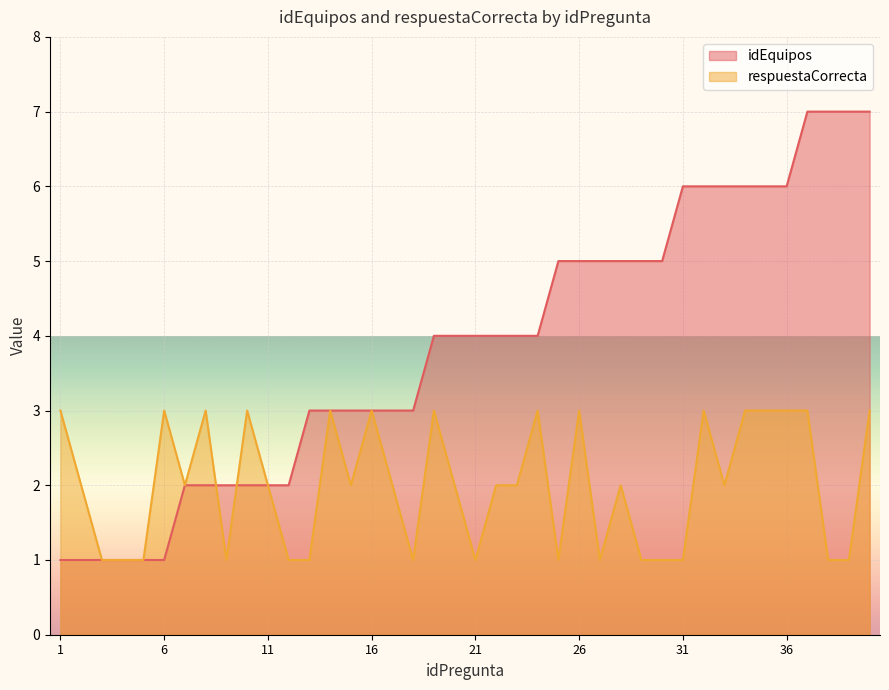

True or false: idEquipos and respuestaCorrecta cross at least once.

True